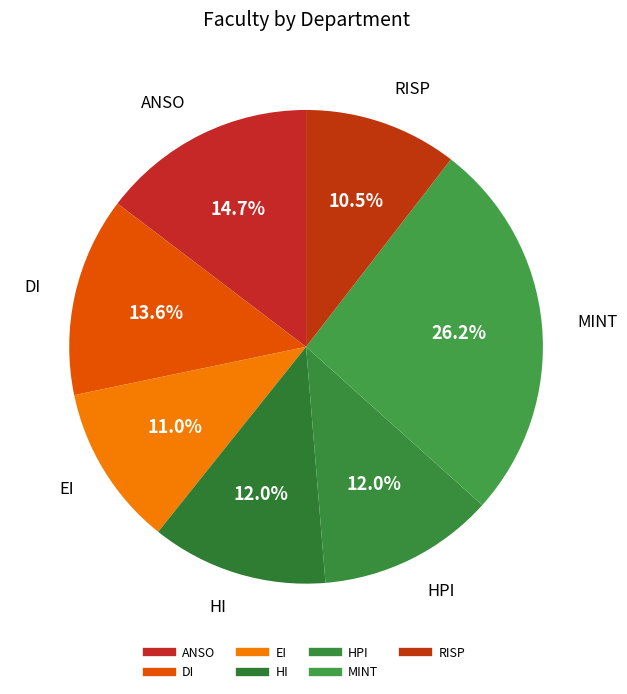

Do HPI and DI together represent more than half of the pie?

No